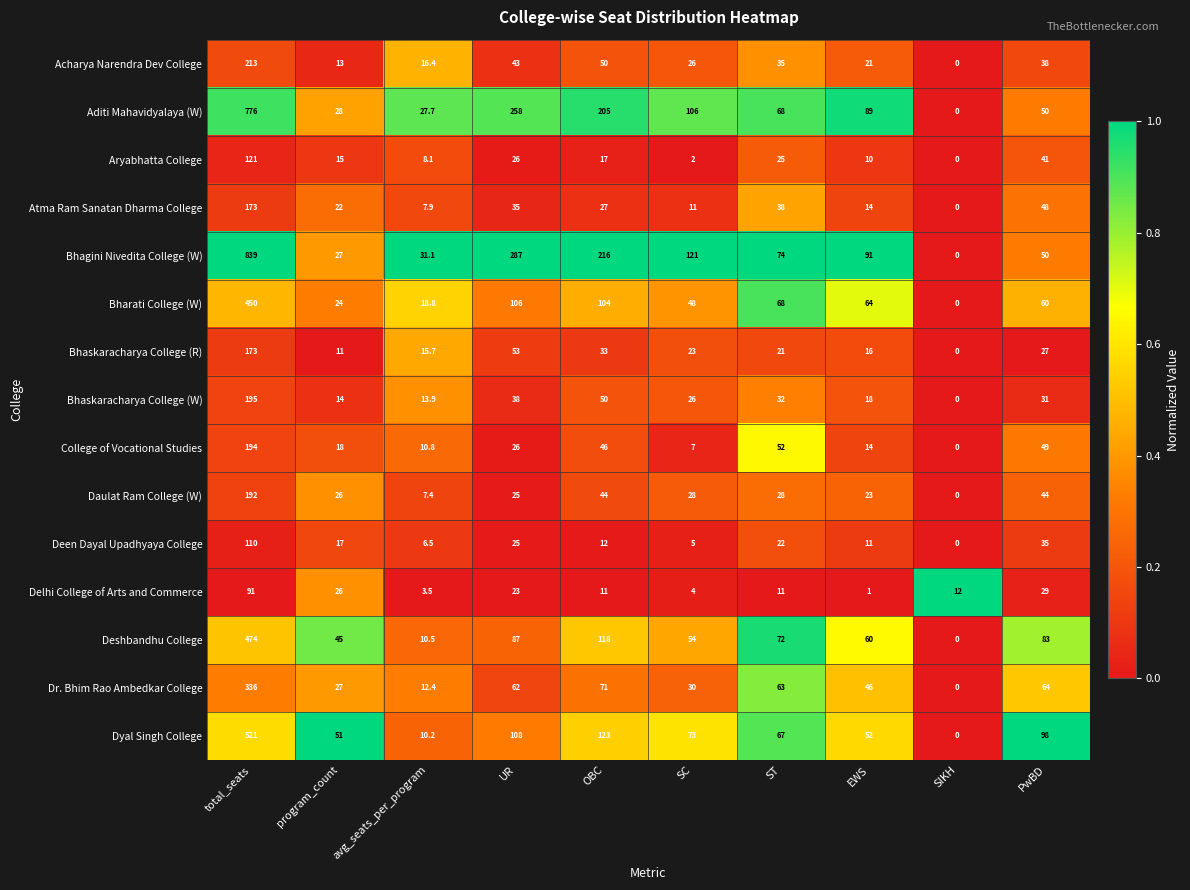

Where does the Dr. Bhim Rao Ambedkar College series first go above 62?

total_seats